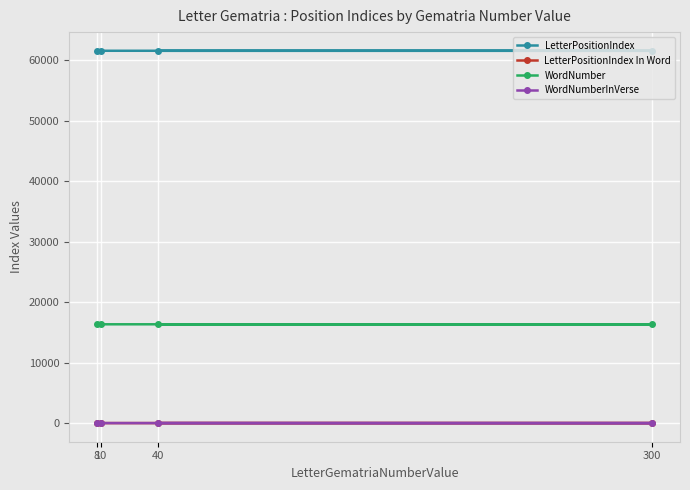

Rank the series at 300 from lowest to highest value.

LetterPositionIndex In Word, WordNumberInVerse, WordNumber, LetterPositionIndex